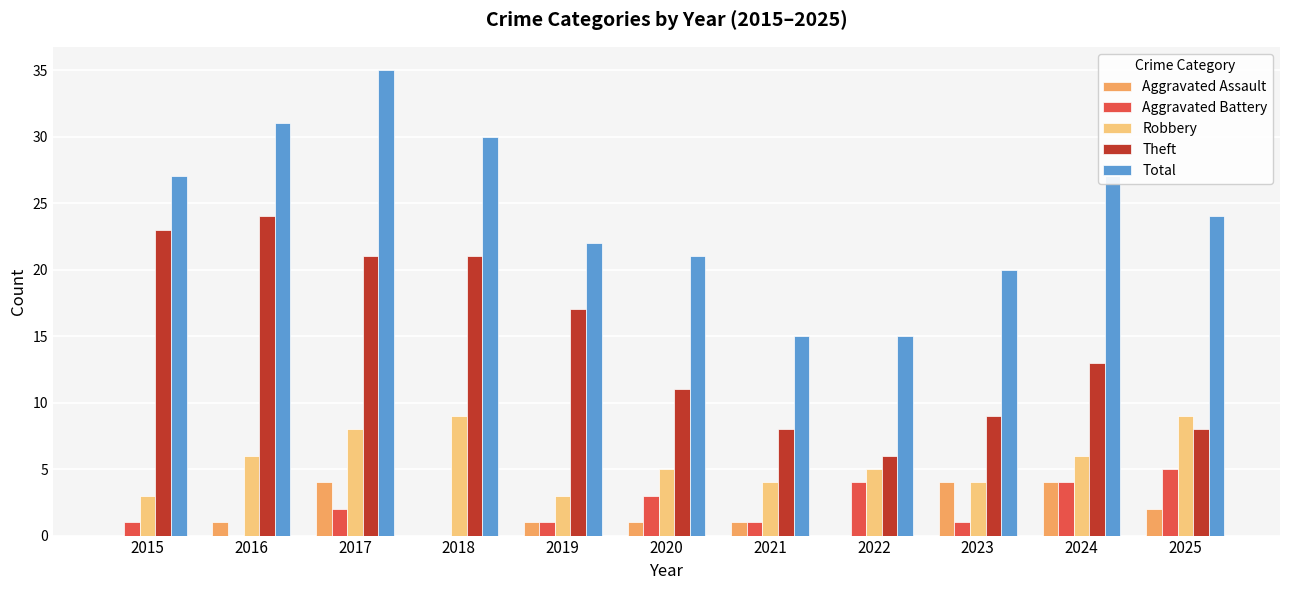

Reading left to right, transcribe all the data shown in this chart.

Aggravated Assault: 0	1	4	0	1	1	1	0	4	4	2
Aggravated Battery: 1	0	2	0	1	3	1	4	1	4	5
Robbery: 3	6	8	9	3	5	4	5	4	6	9
Theft: 23	24	21	21	17	11	8	6	9	13	8
Total: 27	31	35	30	22	21	15	15	20	27	24